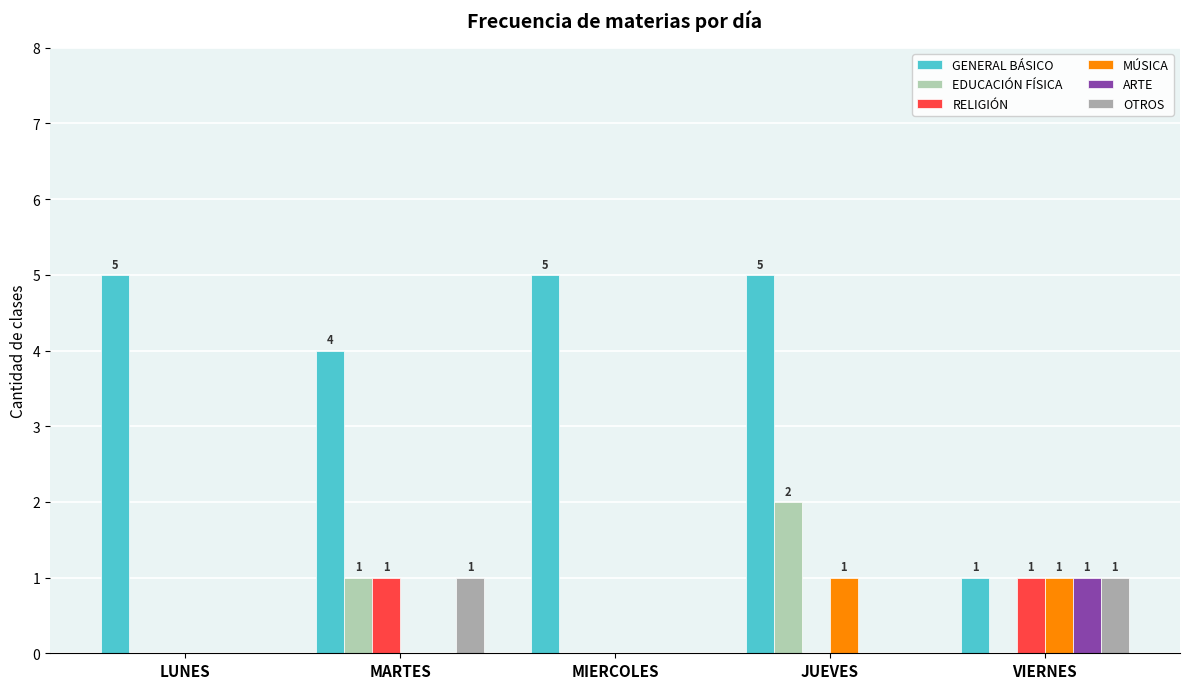

What is the sum of the OTROS values at JUEVES and MARTES?

1